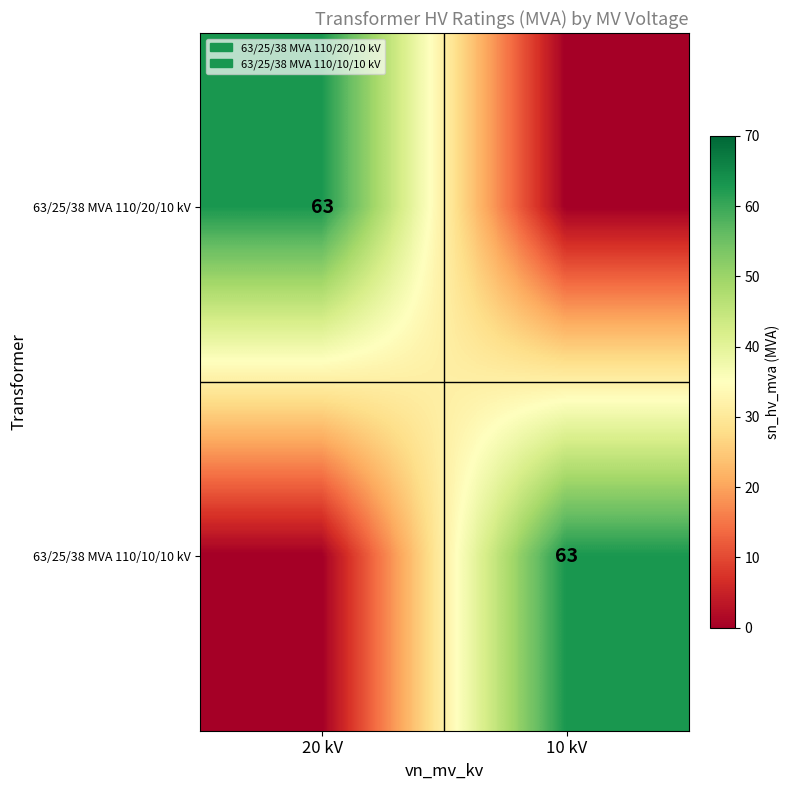

True or false: 63/25/38 MVA 110/20/10 kV has a value of 63 at 20 kV.

True